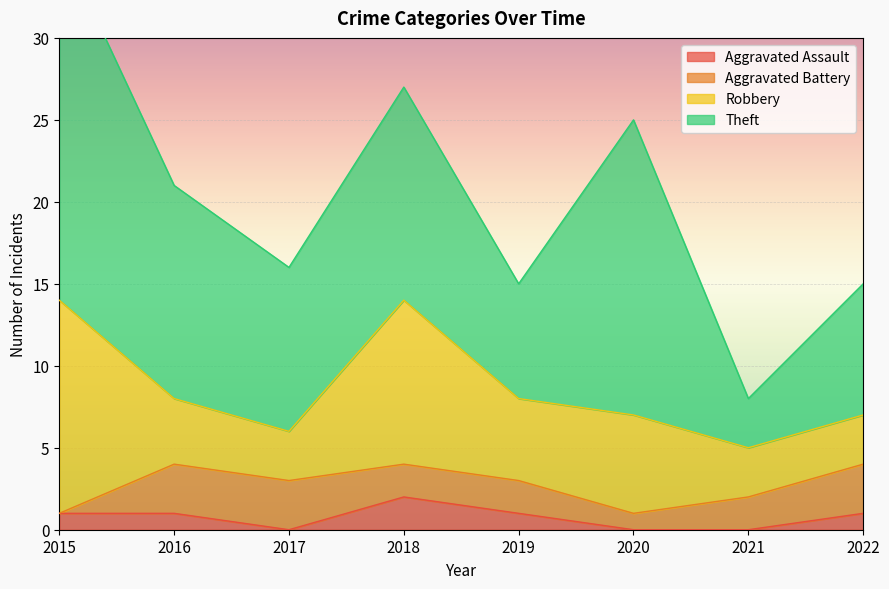

Is it true that Aggravated Battery equals 3 at 2019?

False